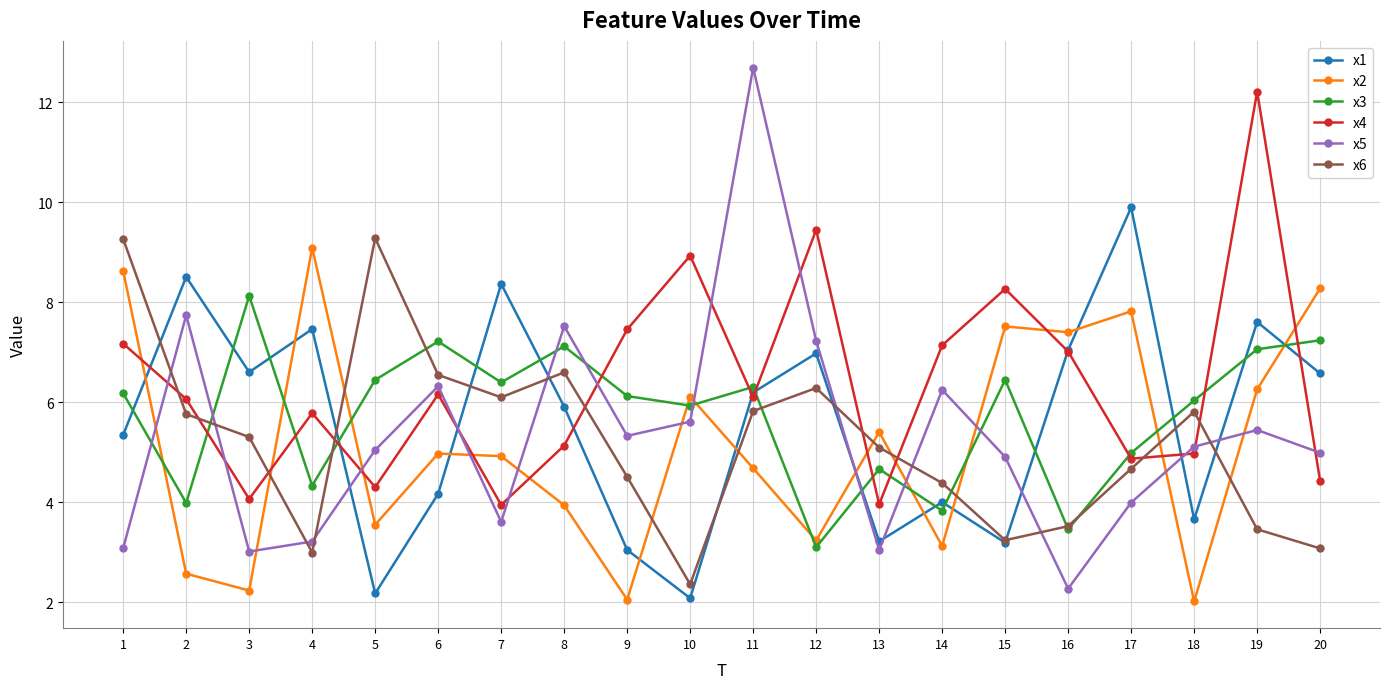

Count the number of categories in the chart.

20